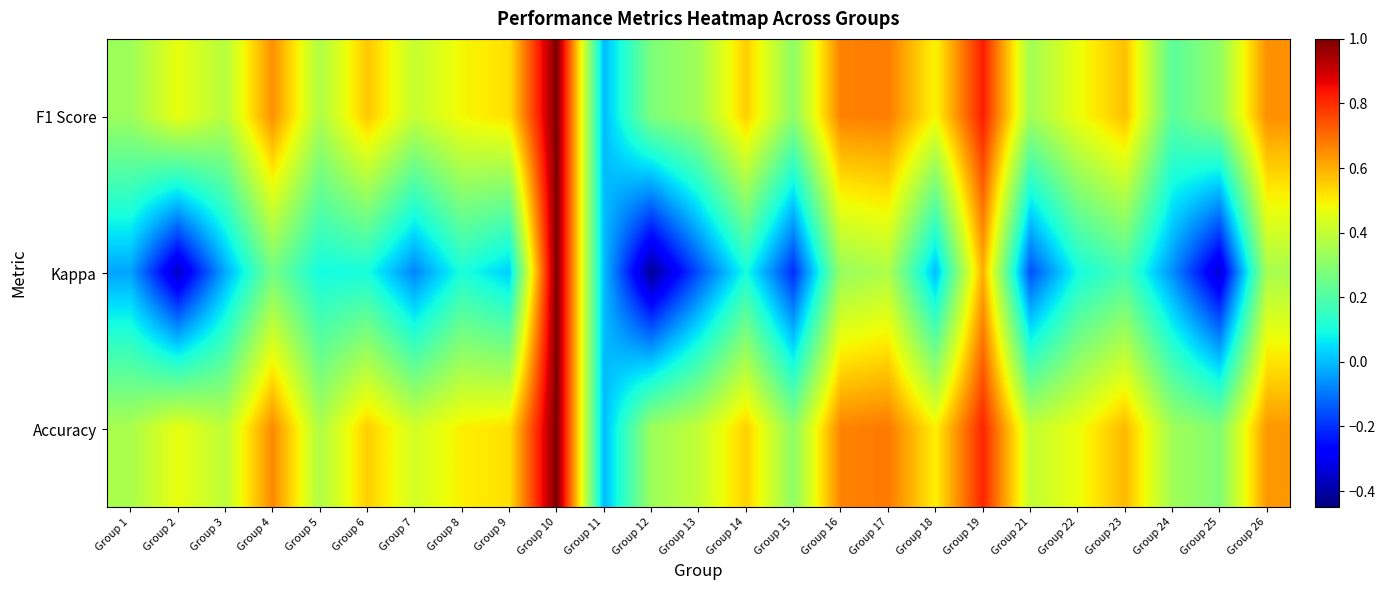

Between Group 1 and Group 13, which series saw the biggest shift?

Kappa